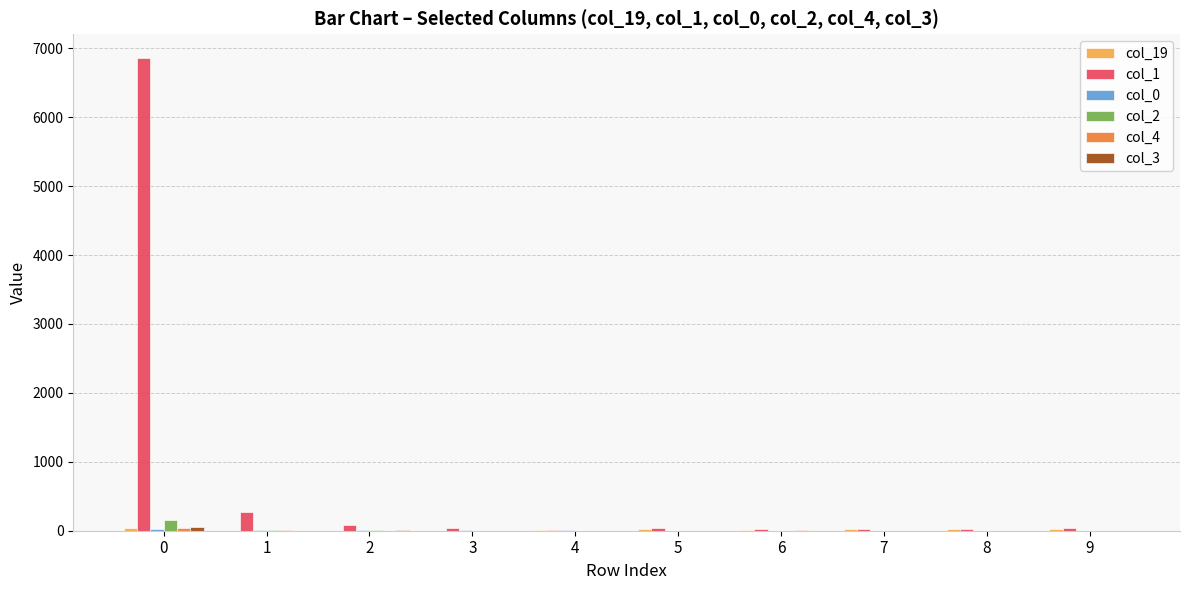

What is the maximum value shown in the chart?

6861